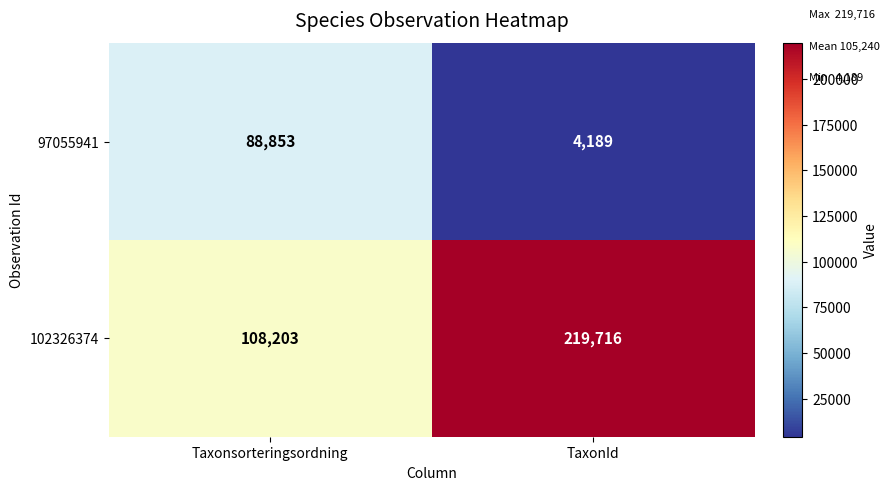

Which series has the largest range (max minus min)?

102326374